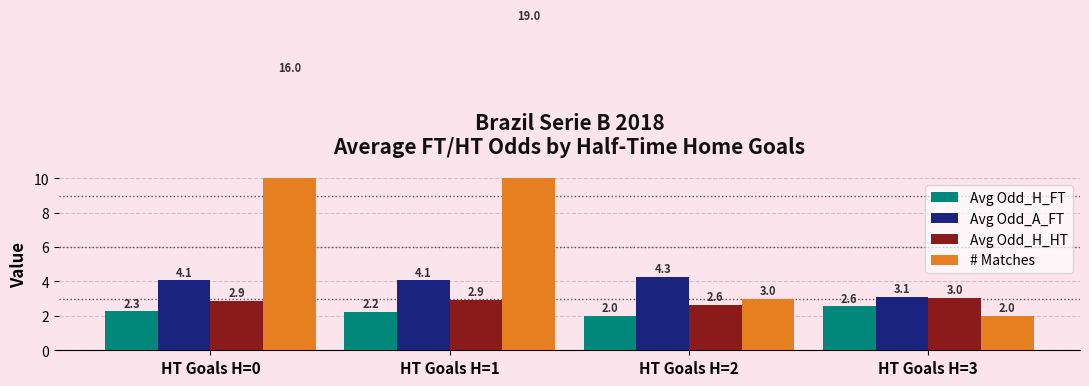

True or false: Avg Odd_A_FT has a value of 4.3 at HT Goals H=2.

True